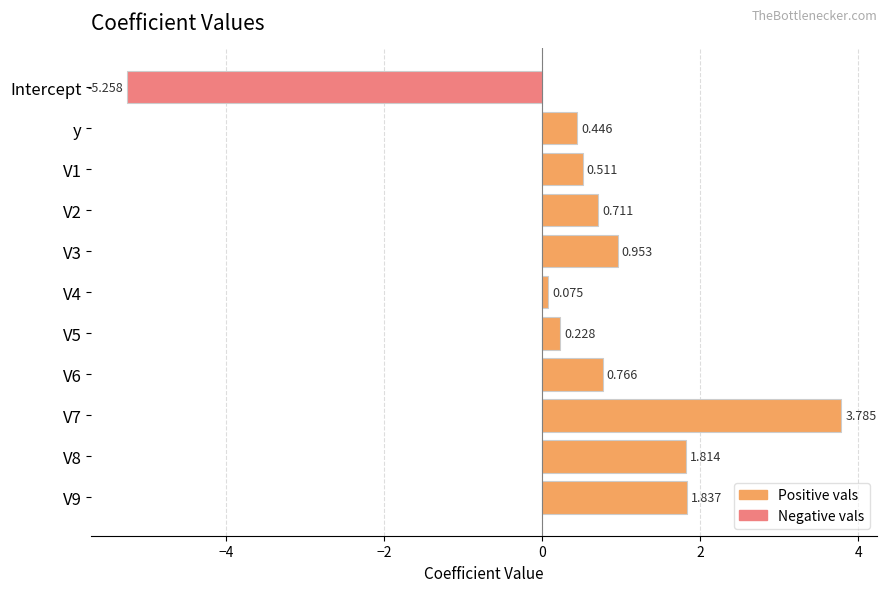

At which category does the chart reach its minimum across all series?

Intercept